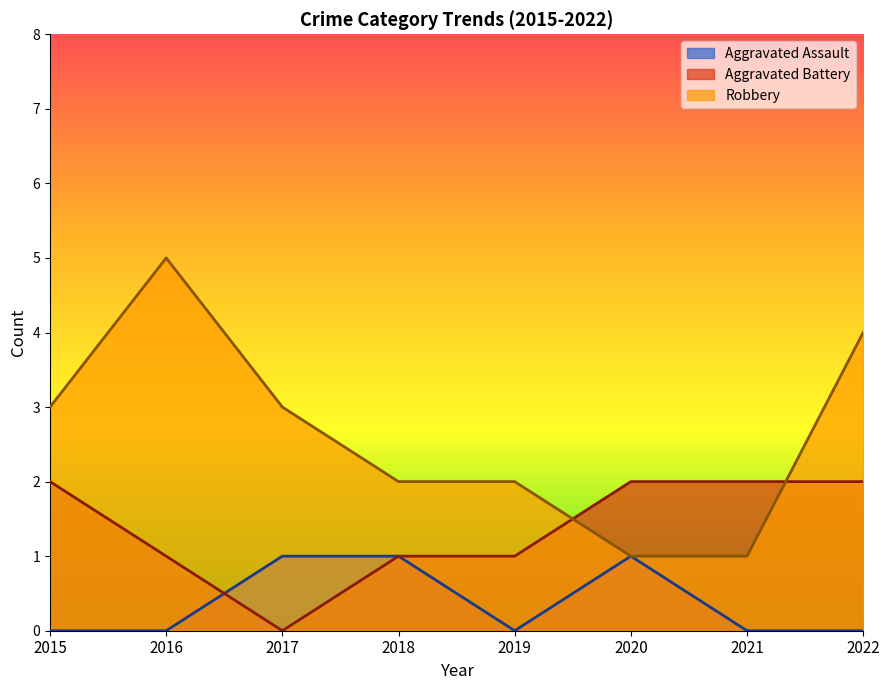

True or false: Aggravated Battery has more than 2 points higher than both neighbors.

False